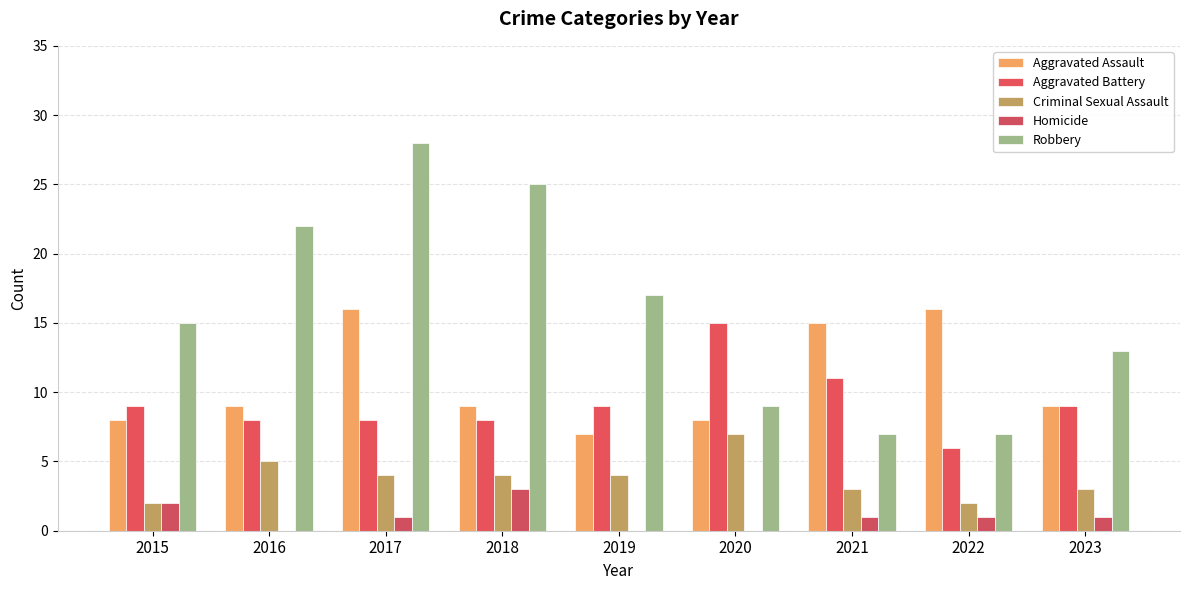

Are the bars grouped side by side (vs. stacked)?

Yes